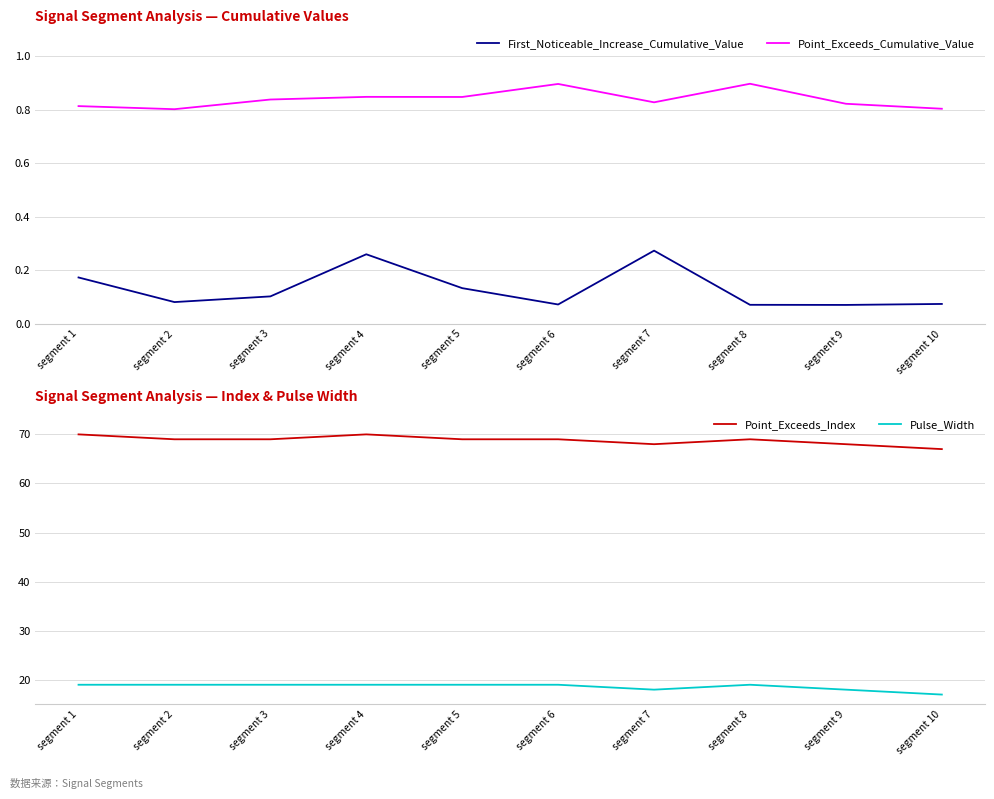

What is the value of the First_Noticeable_Increase_Cumulative_Value point at the 6th from the left?

0.1